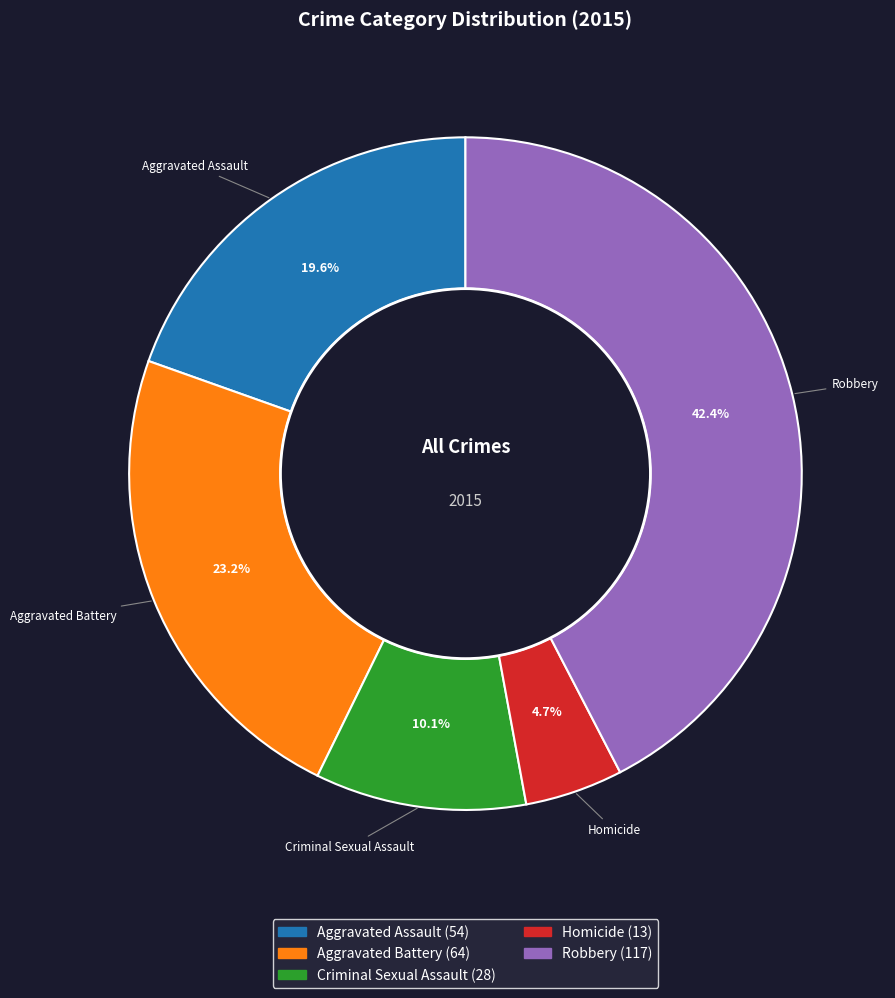

Combined, do Robbery and Homicide account for over 50%?

No